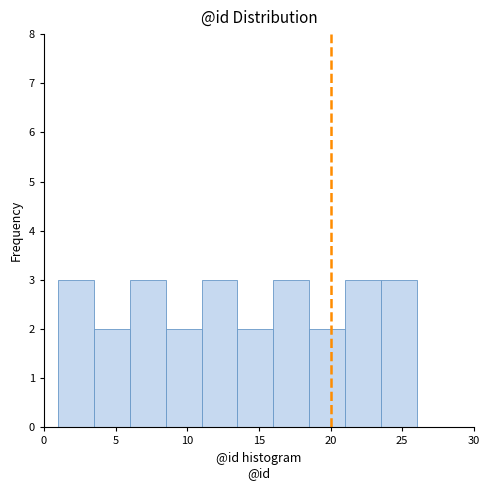

Reading left to right, transcribe this chart: for each bar, give the range it covers on the x-axis and its height. The values are not printed on the chart, so give them approximately, as read against the axis.

1.0 to 3.5: 3
3.5 to 6.0: 2
6.0 to 8.5: 3
8.5 to 11.0: 2
11.0 to 13.5: 3
13.5 to 16.0: 2
16.0 to 18.5: 3
18.5 to 21.0: 2
21.0 to 23.5: 3
23.5 to 26.0: 3